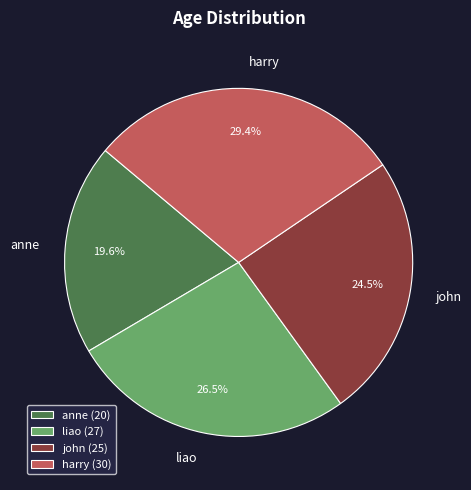

Does anne represent more than half of the total?

No